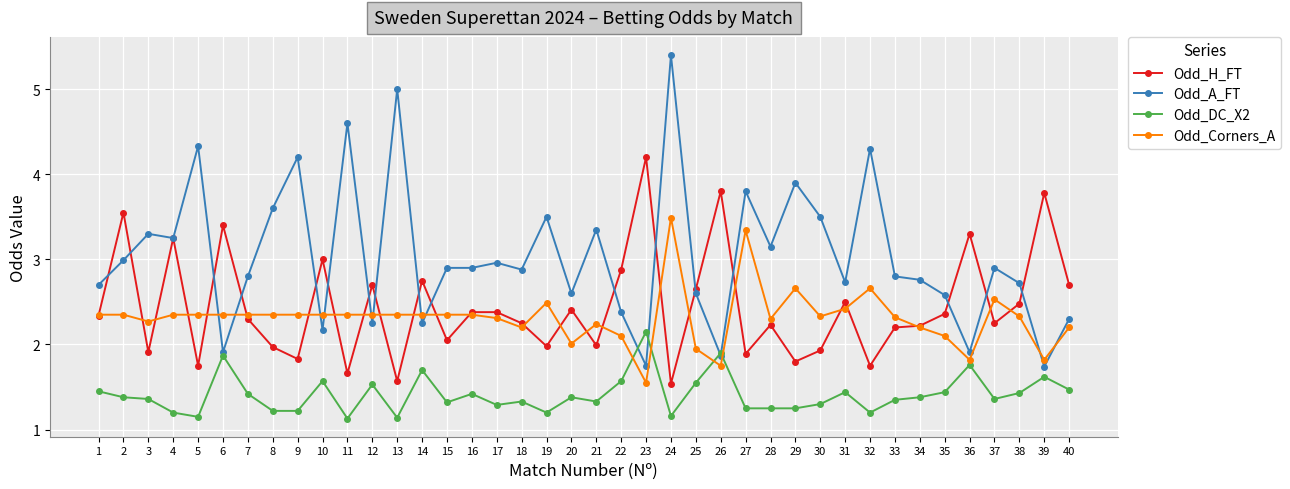

The value of Odd_DC_X2 at 33 is 2.4. True or false?

False